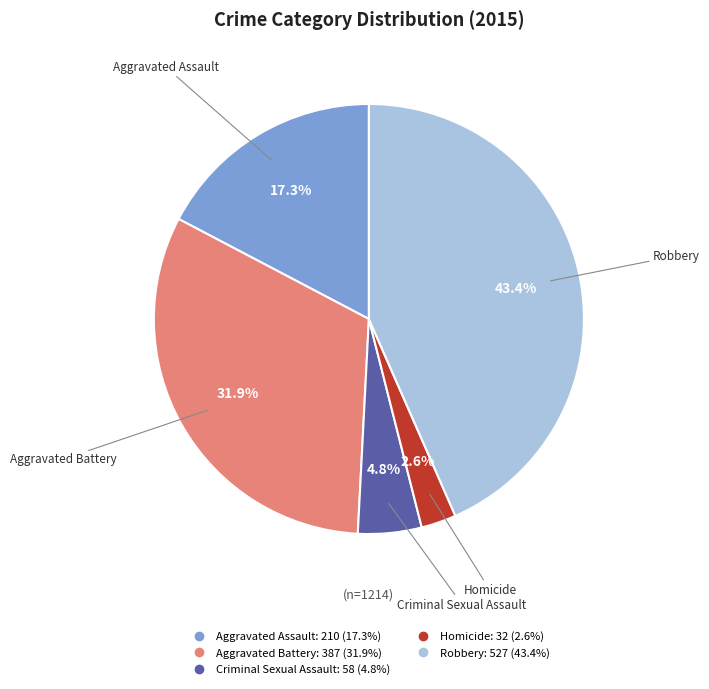

Is it true that Robbery is 34% of the pie?

False